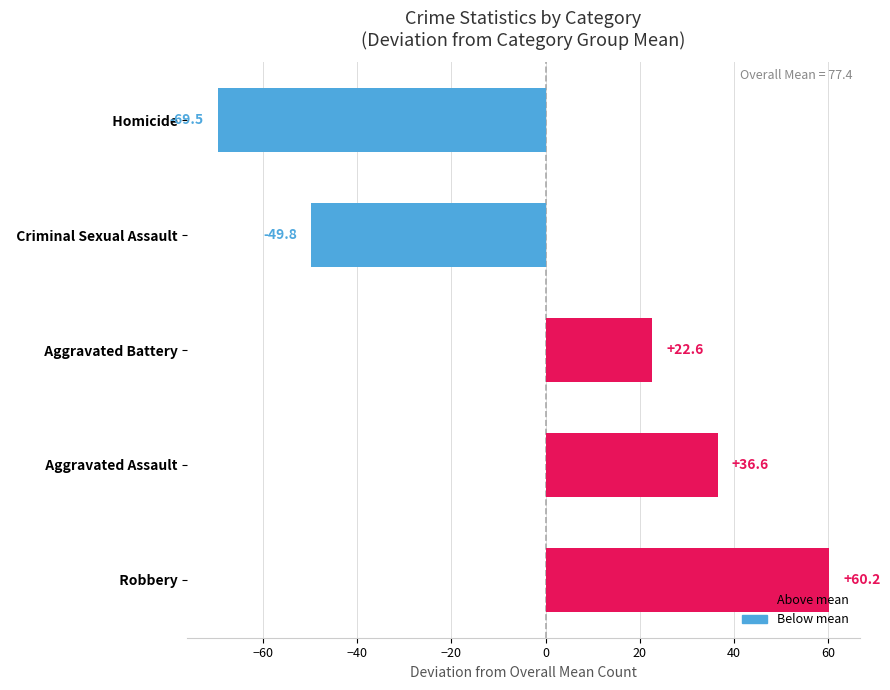

How many categories are shown in the chart?

5